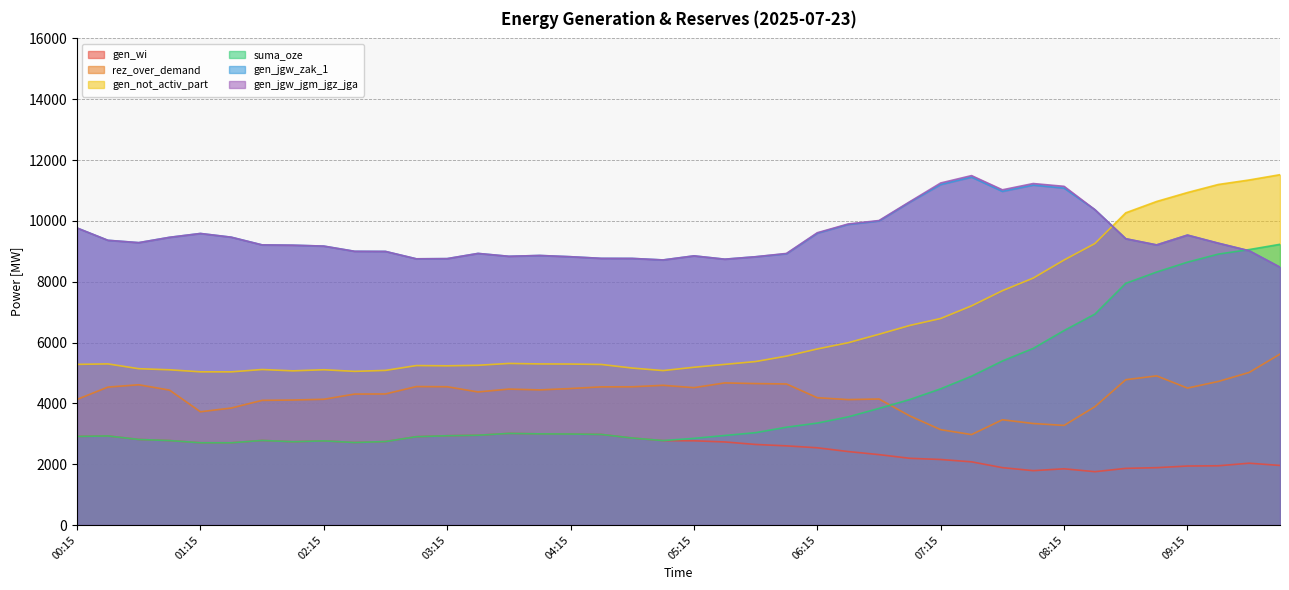

Where is the first local minimum for gen_jgw_zak_1?

00:45